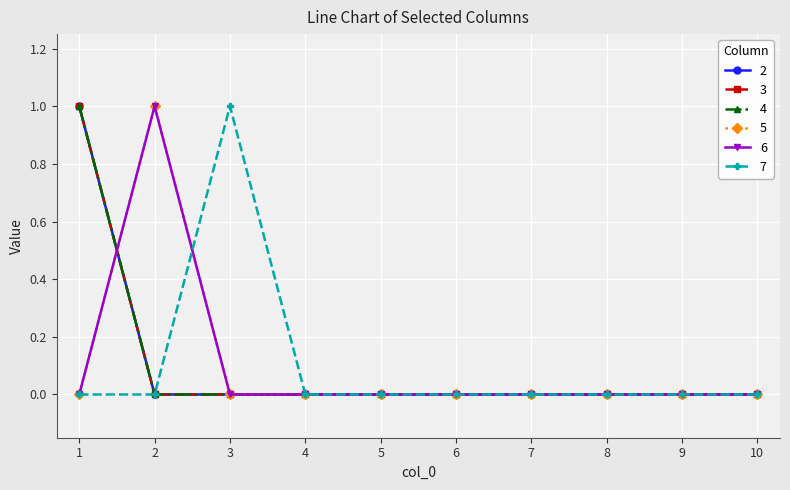

Is this an area chart (filled region under the line)?

No